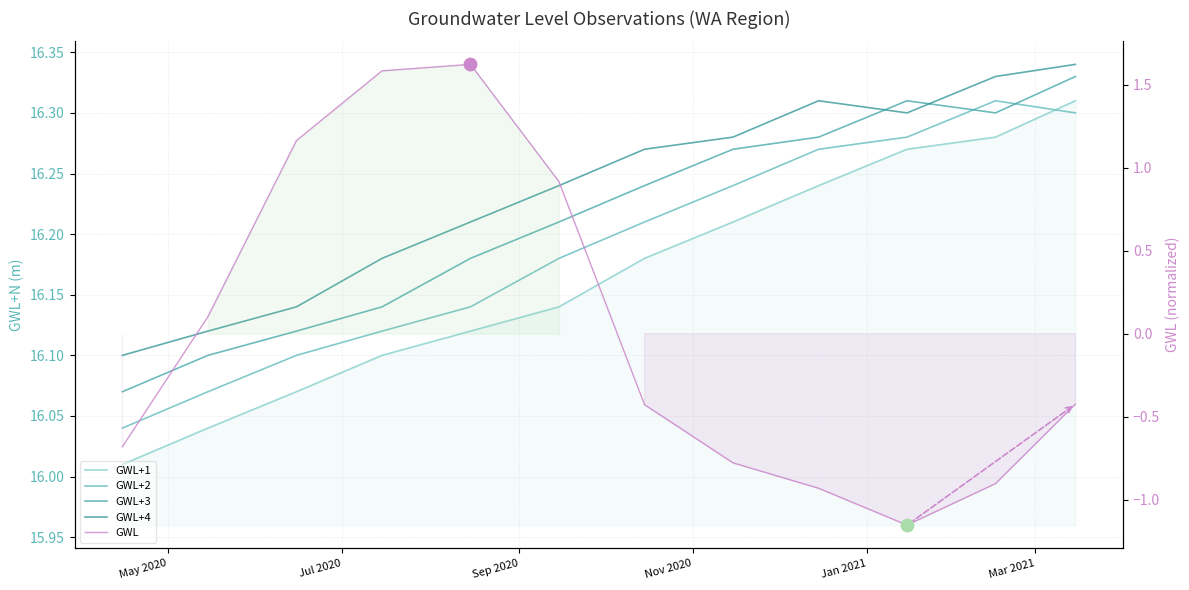

Which series has the largest Y range (max minus min)?

GWL